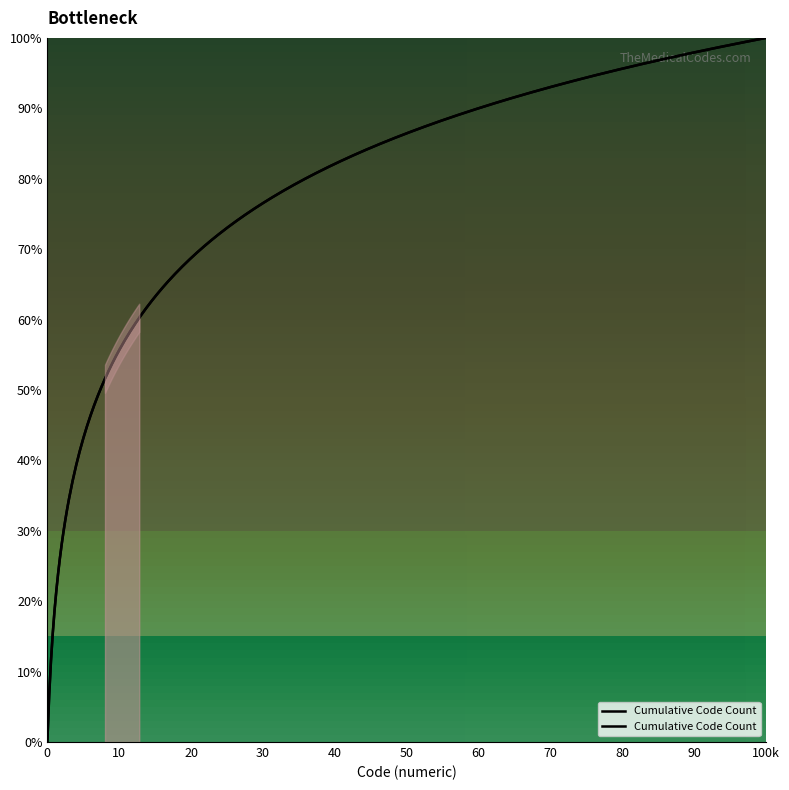

How many values are below 17?

16